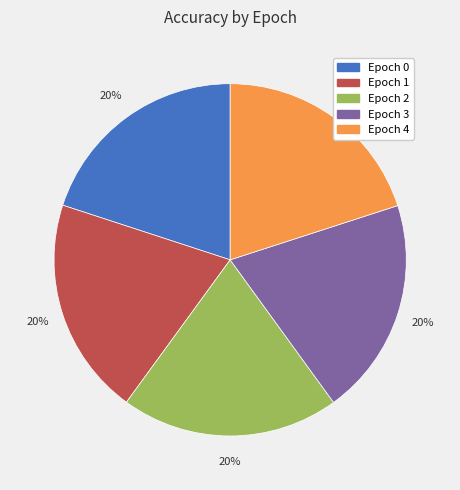

Do Epoch 2 and Epoch 3 together represent more than half of the pie?

No